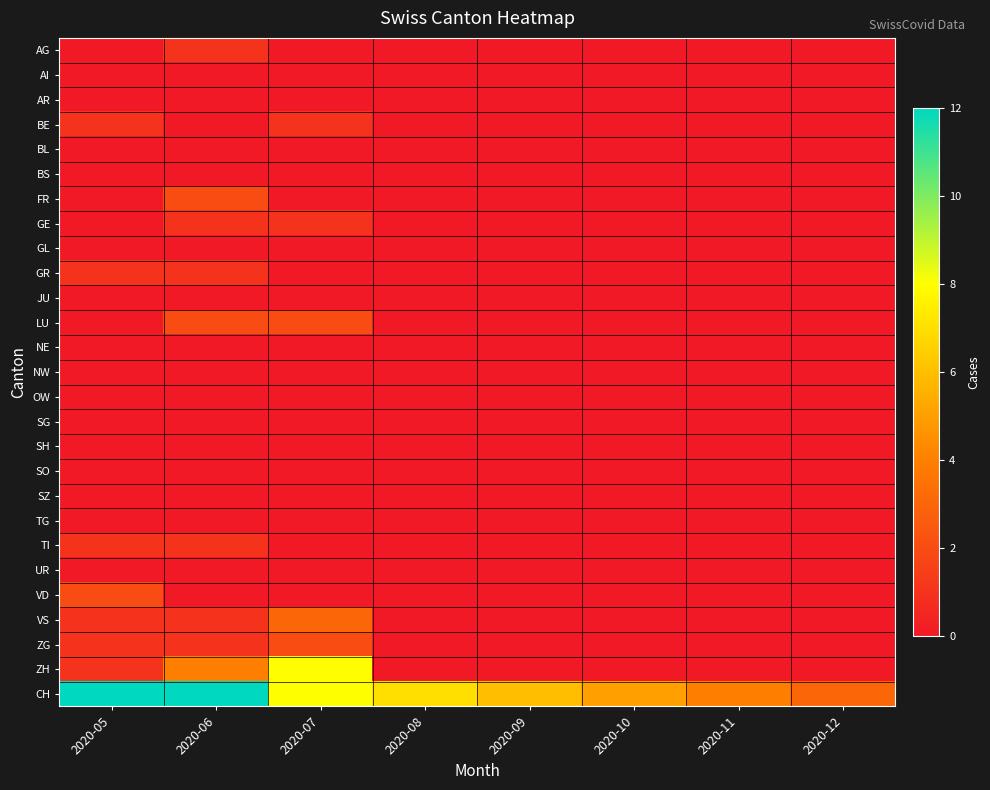

At which category is the sum across all series the highest?

2020-06